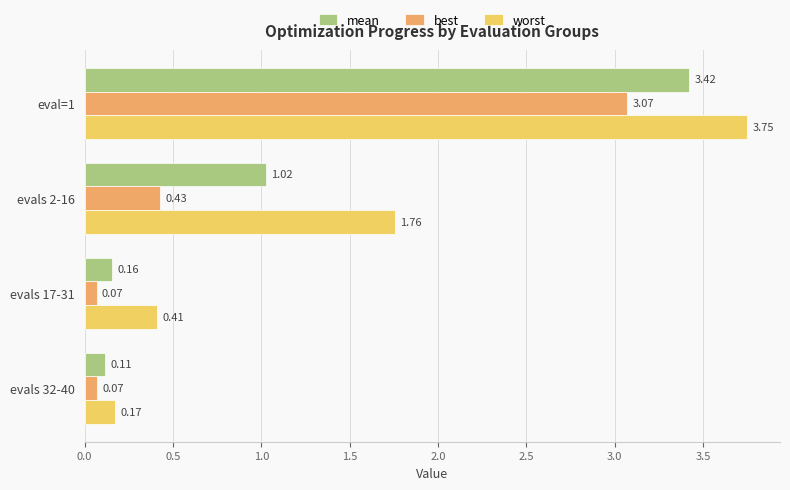

Rank the series at eval=1 from highest to lowest value.

worst, mean, best